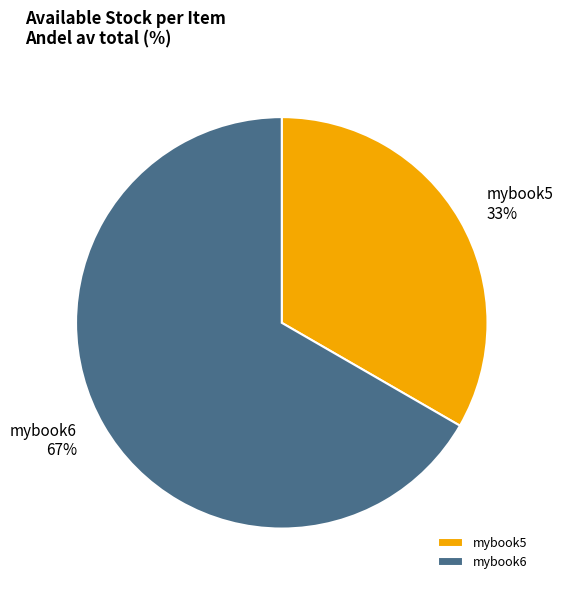

To the nearest percent, what is the average slice percentage?

50%